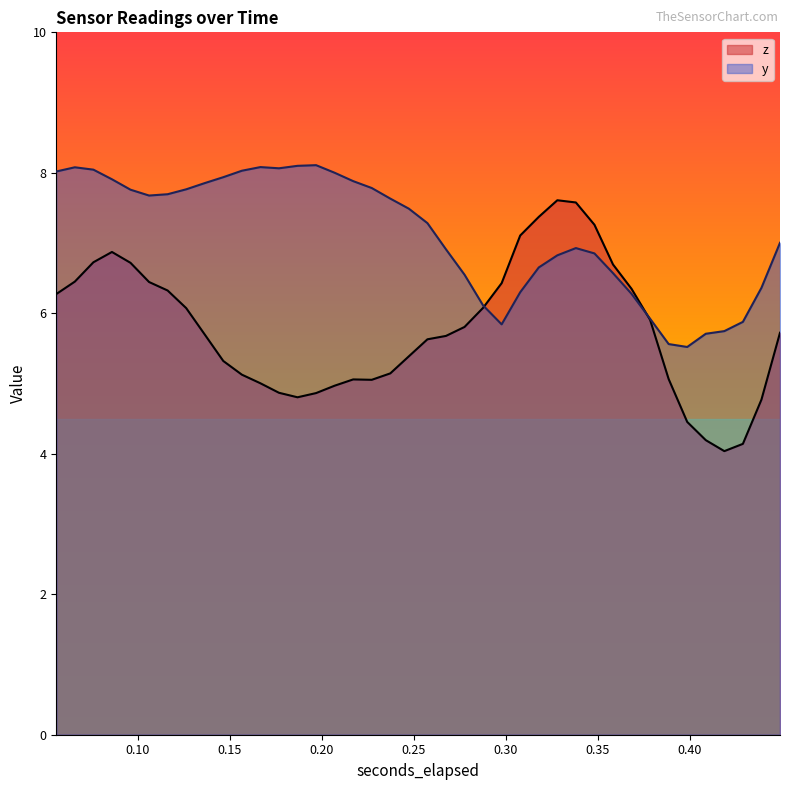

What is the difference between the second highest and second lowest values in the y series?

2.5